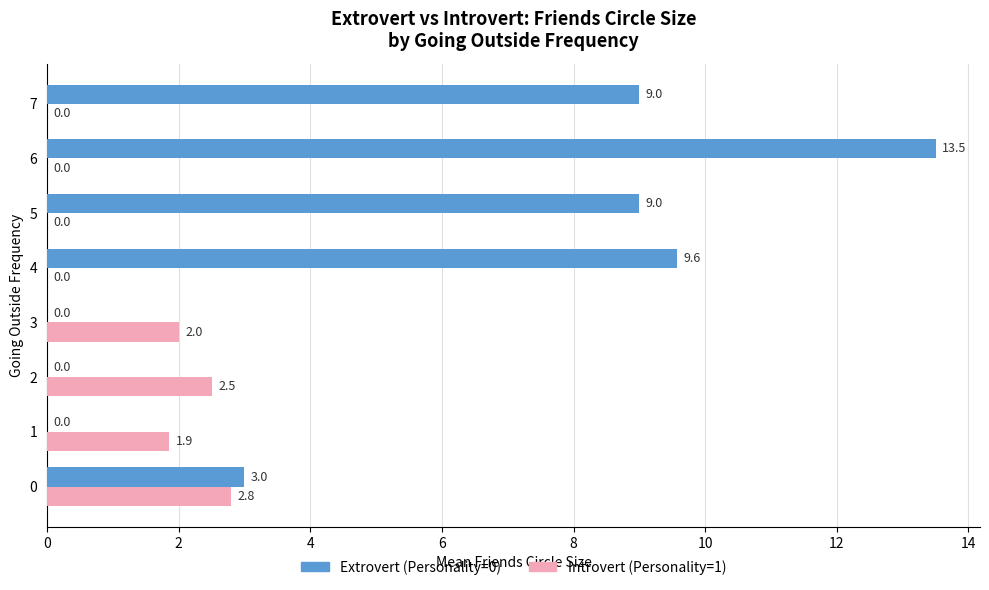

What are all the series names shown in the legend?

Extrovert (Personality=0), Introvert (Personality=1)